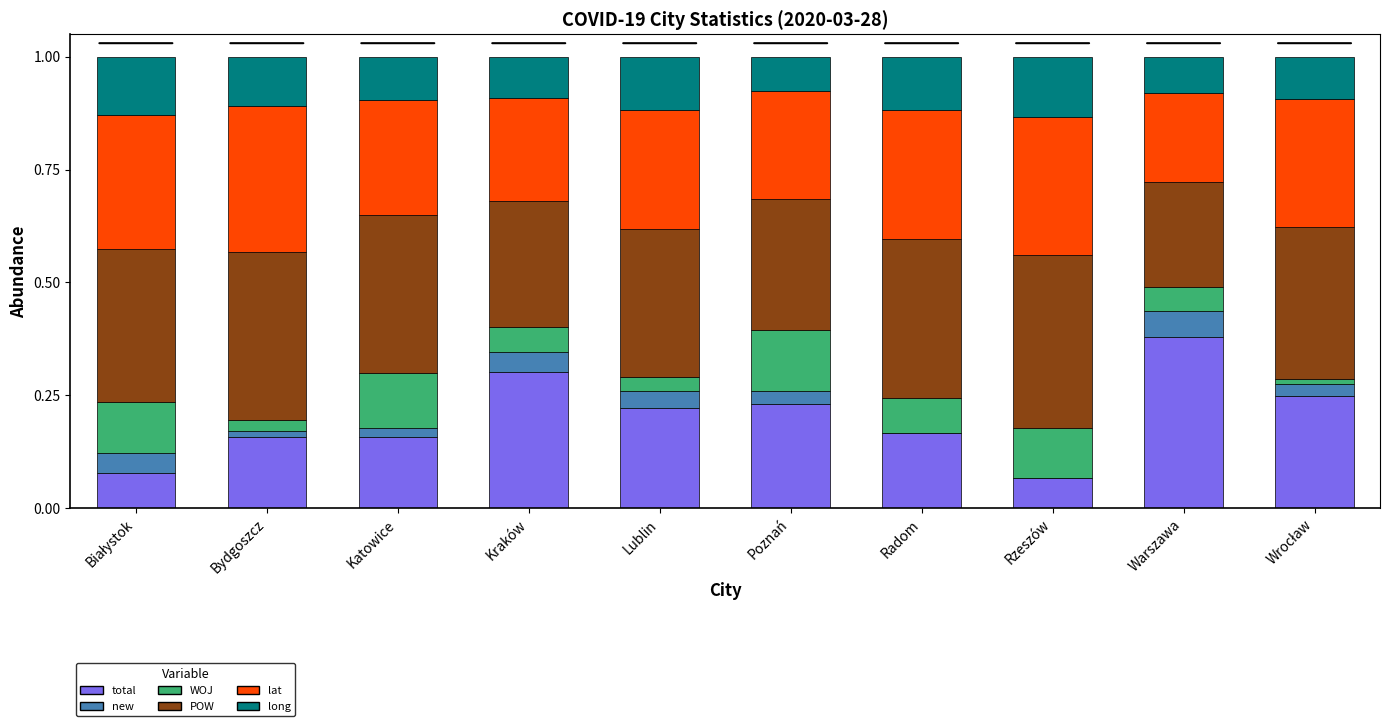

Which category has the highest value in the total series?

Warszawa